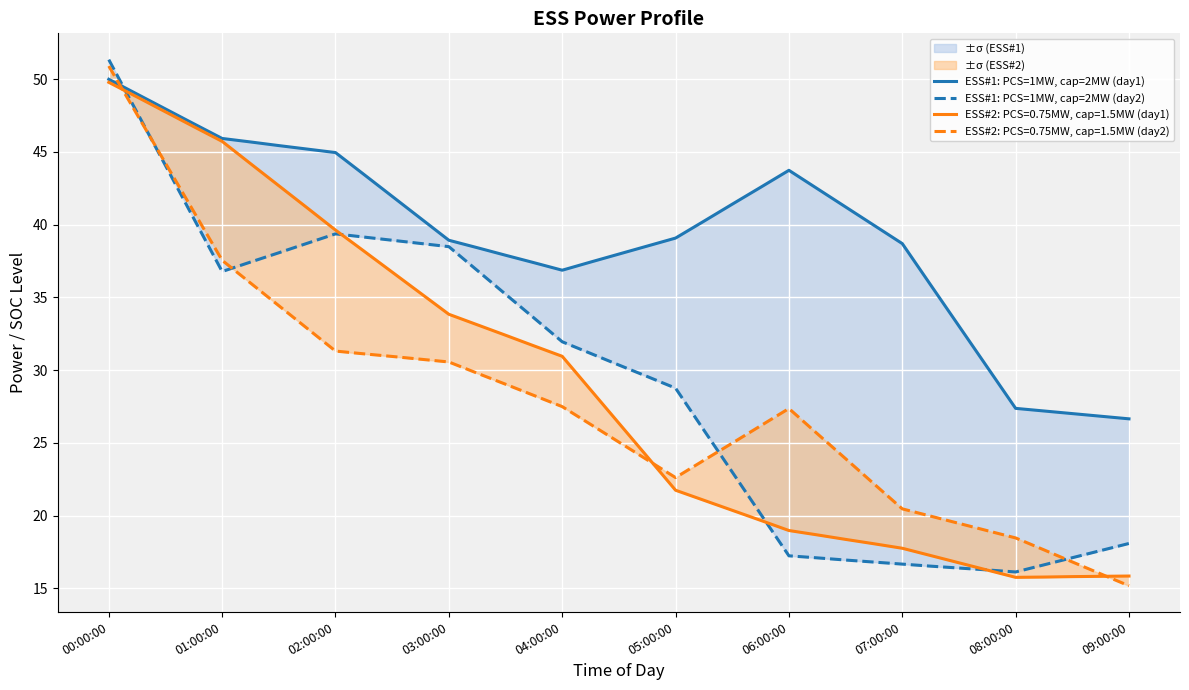

How many values in the ESS#1: PCS=1MW, cap=2MW (day2) series are below 30?

18